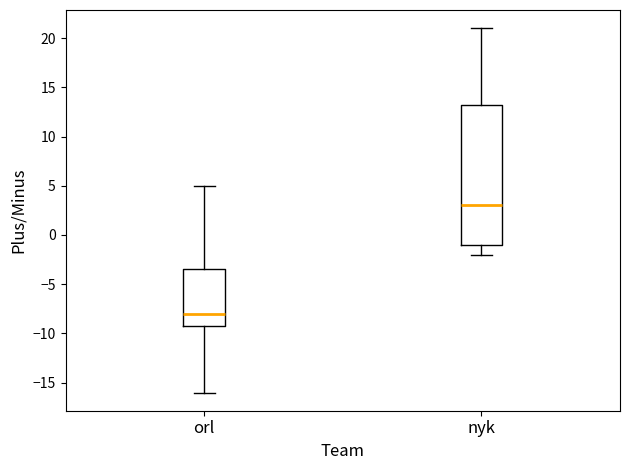

Comparing the boxes themselves (not the whiskers), which one is the tallest?

nyk